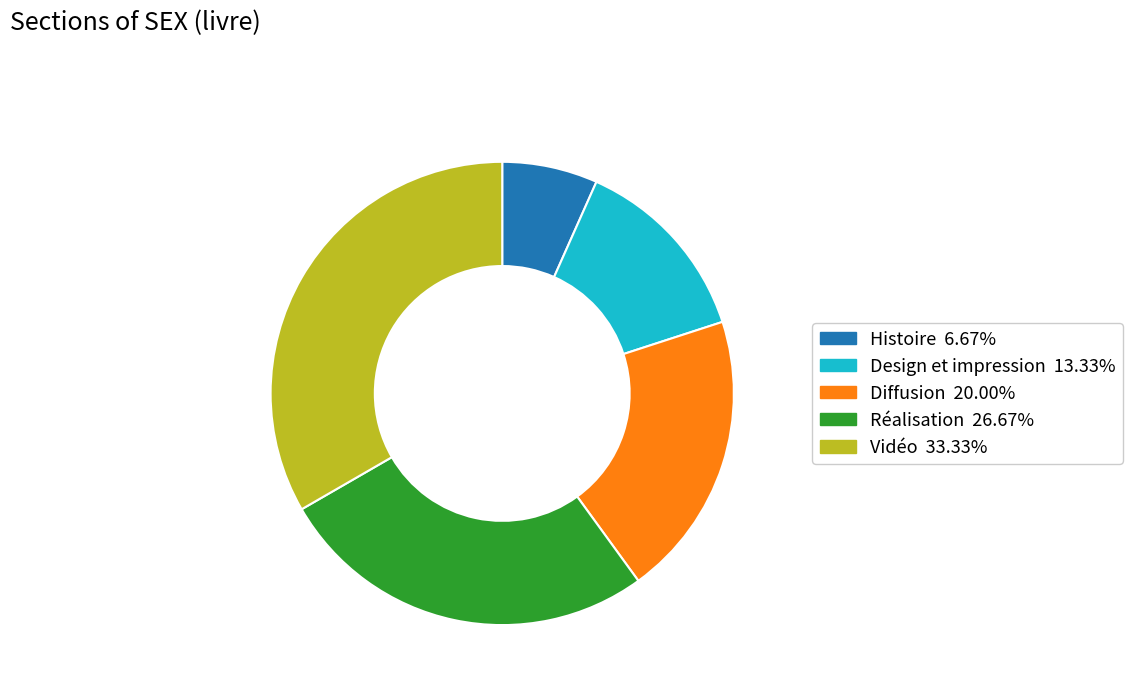

Approximately how many times larger is the value at Design et impression compared to Diffusion?

0.7